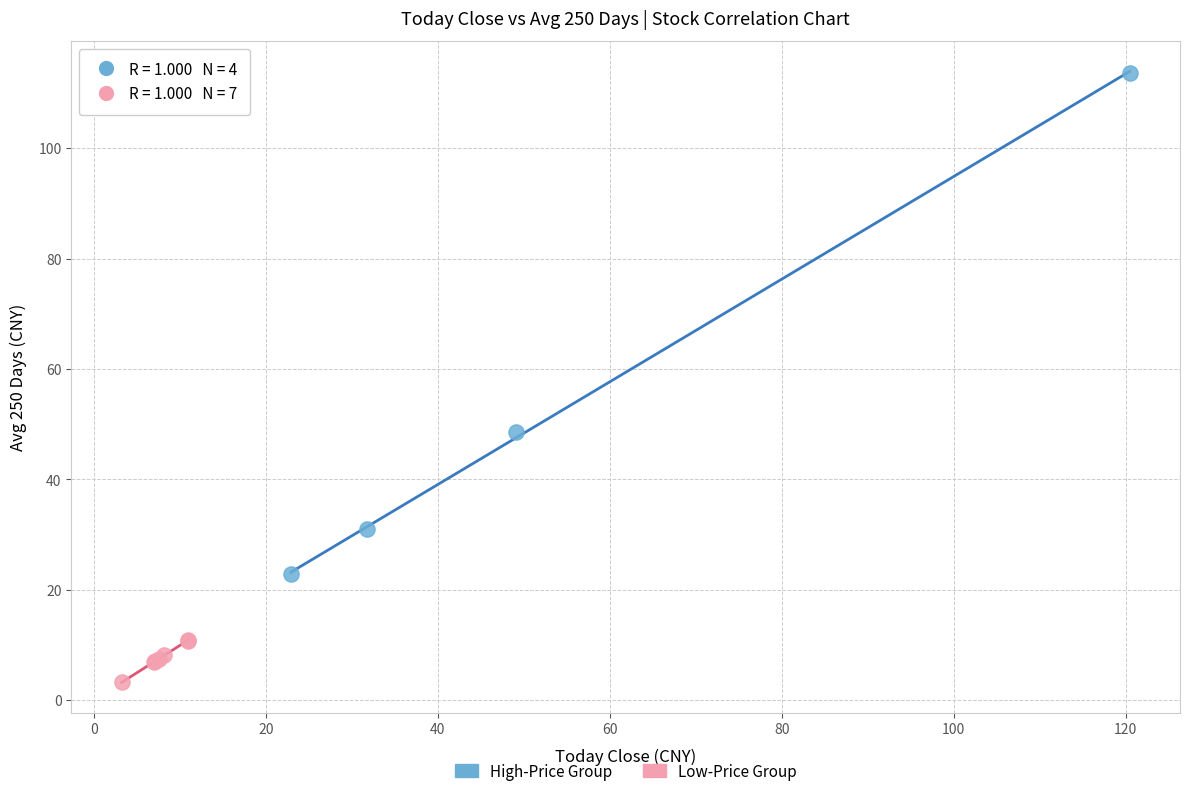

Which series has the widest spread of Y values?

High-Price Group